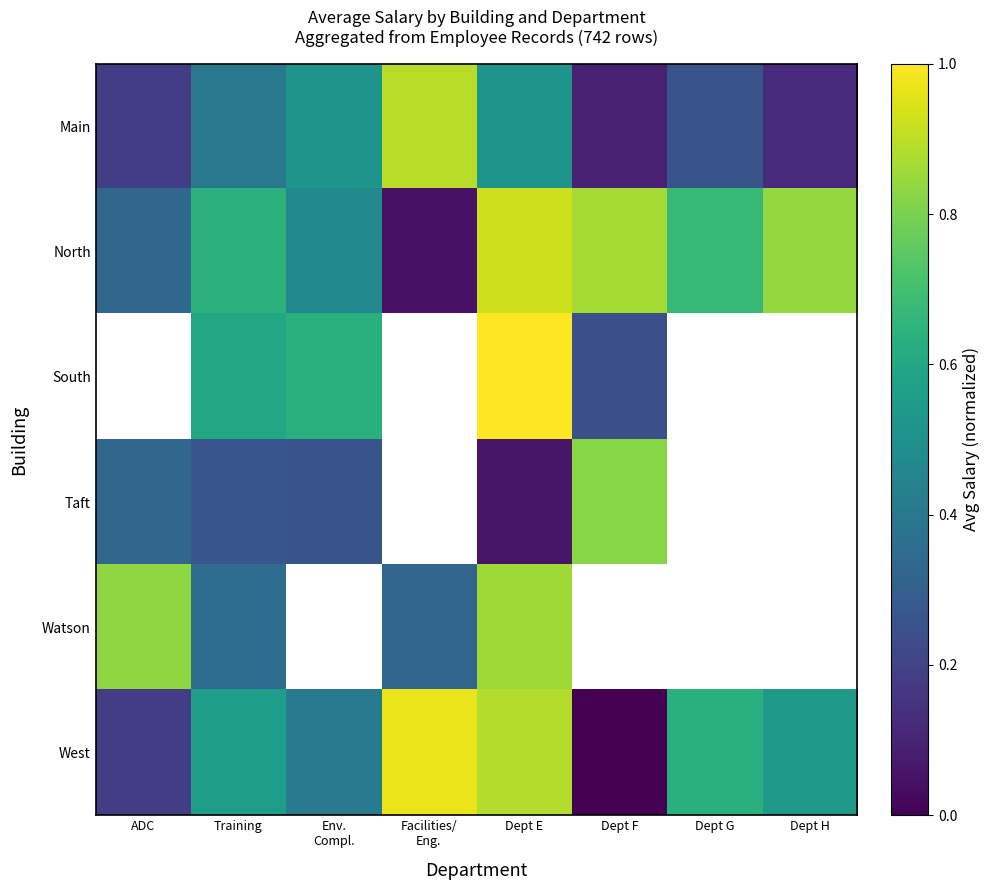

How many distinct data groups are displayed?

6